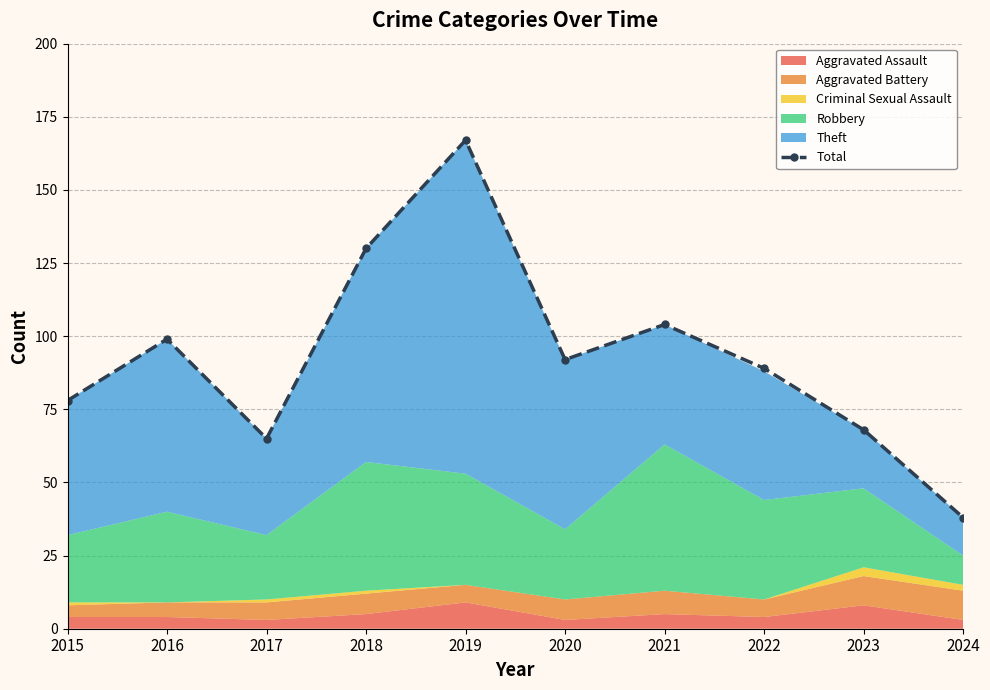

Reading left to right, what are all the values shown in this chart?

78	99	65	130	167	92	104	89	68	38